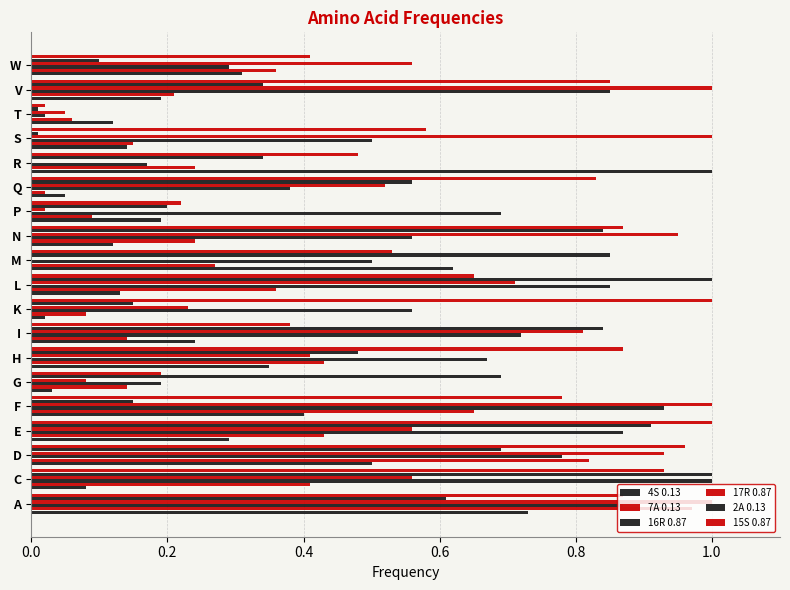

Count the number of data series in this chart.

6